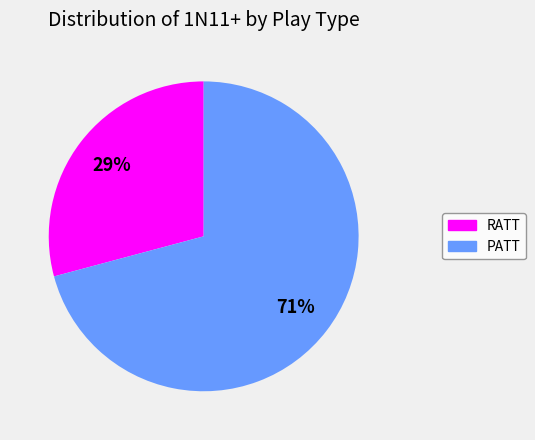

Is it true that RATT is 29% of the pie?

True